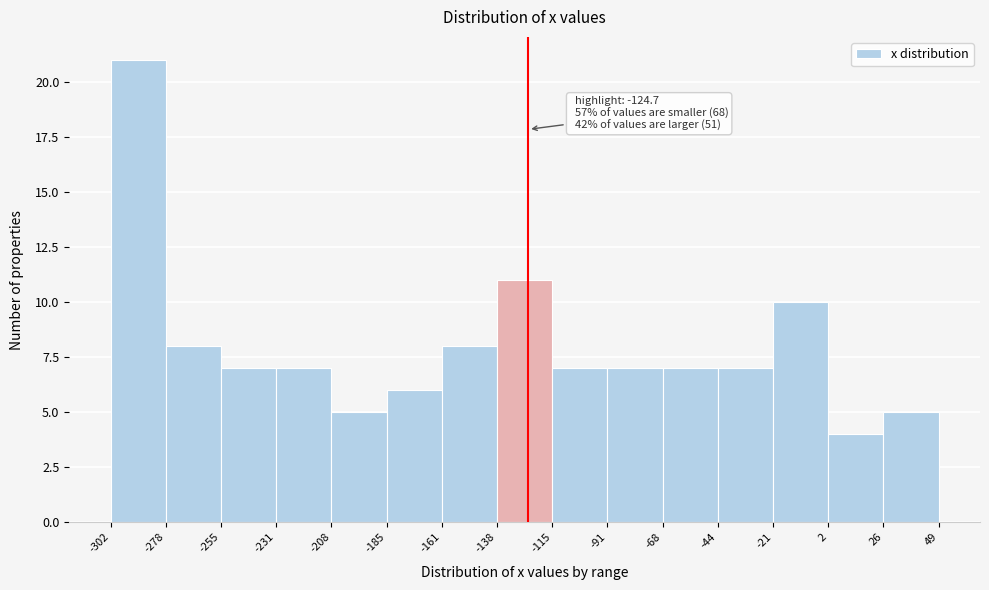

Which range on the x-axis has the tallest bar?

-302 to -278